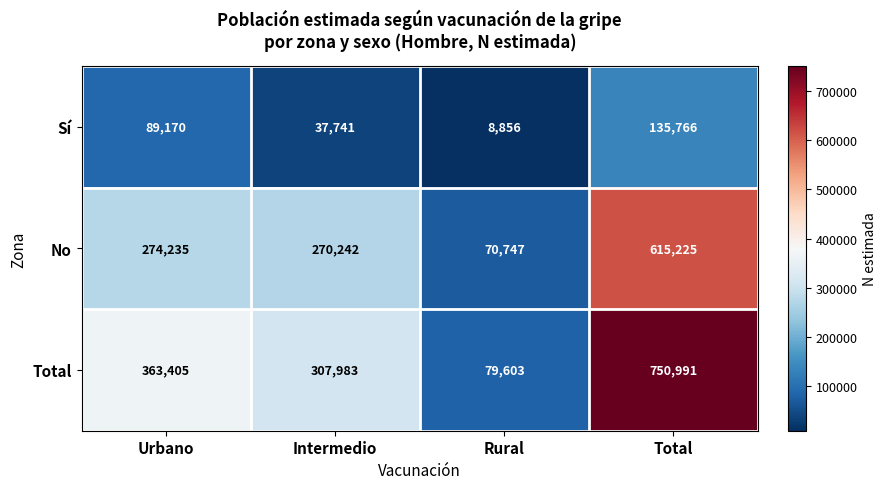

What is the spread (max minus min) of values at Rural?

70747